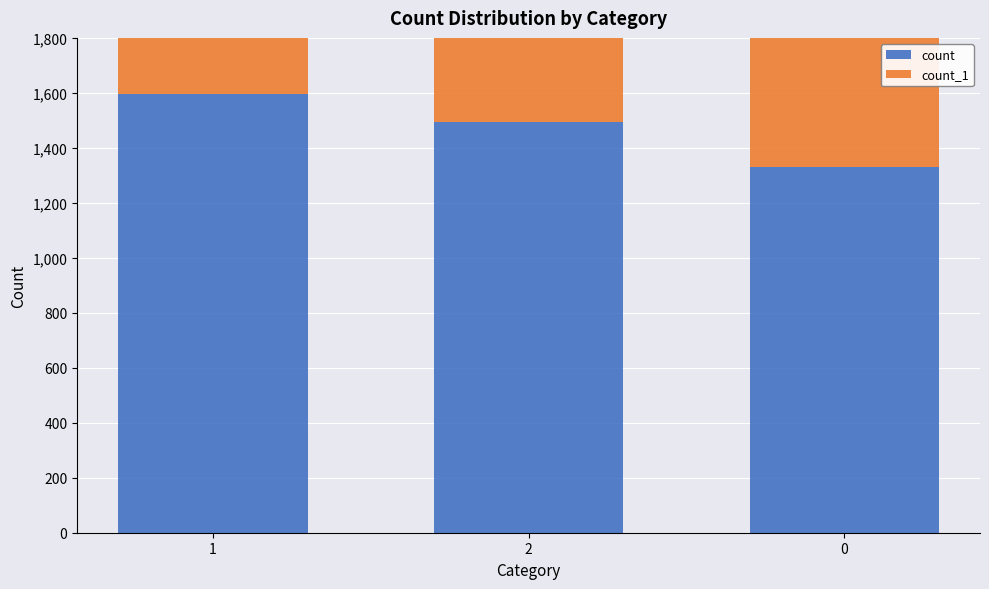

What position from the left is 1?

1